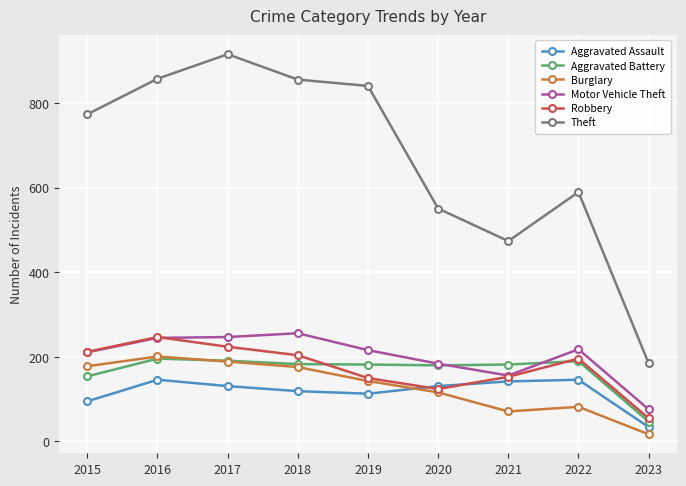

What is the value of the Theft point at the 8th from the left?

590